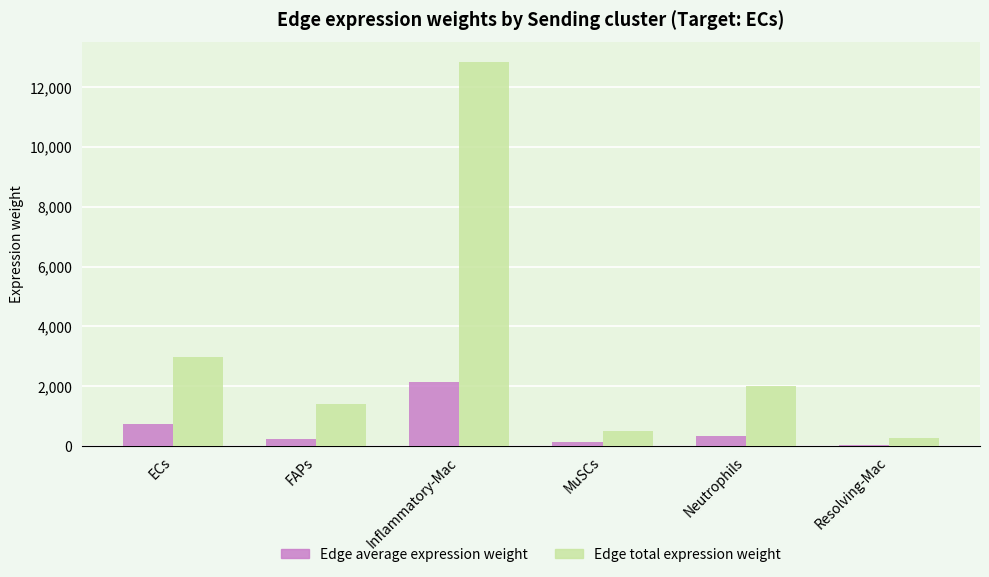

Which series has the largest total across all categories?

Edge total expression weight